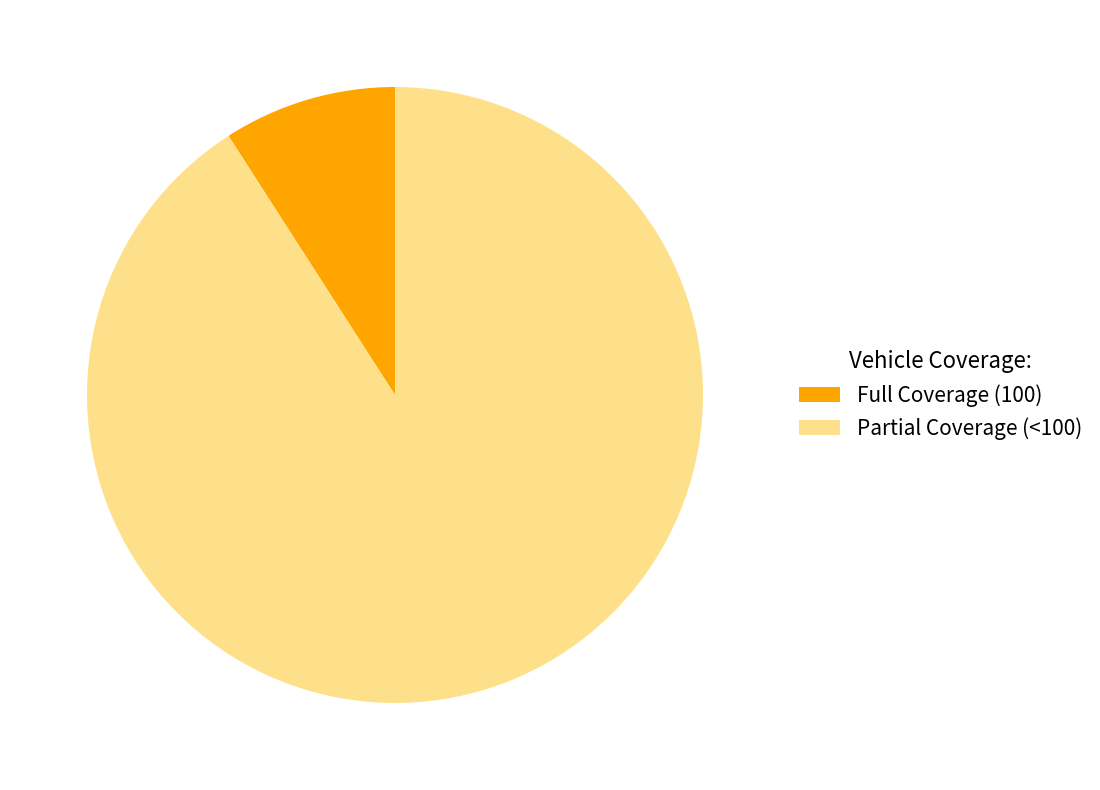

Which slice is the largest?

Partial Coverage (<100)